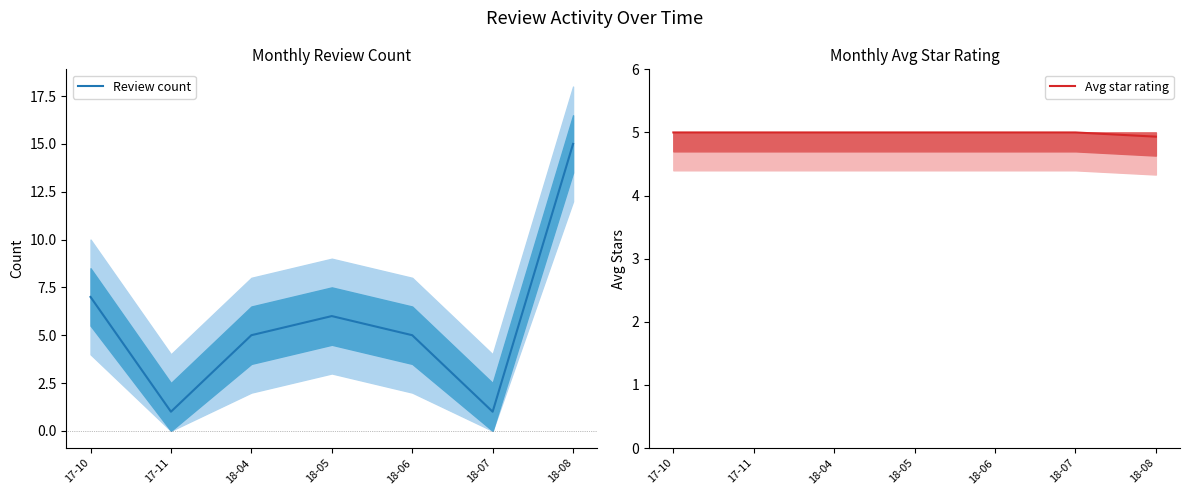

What is the maximum value for Avg star rating?

5.0